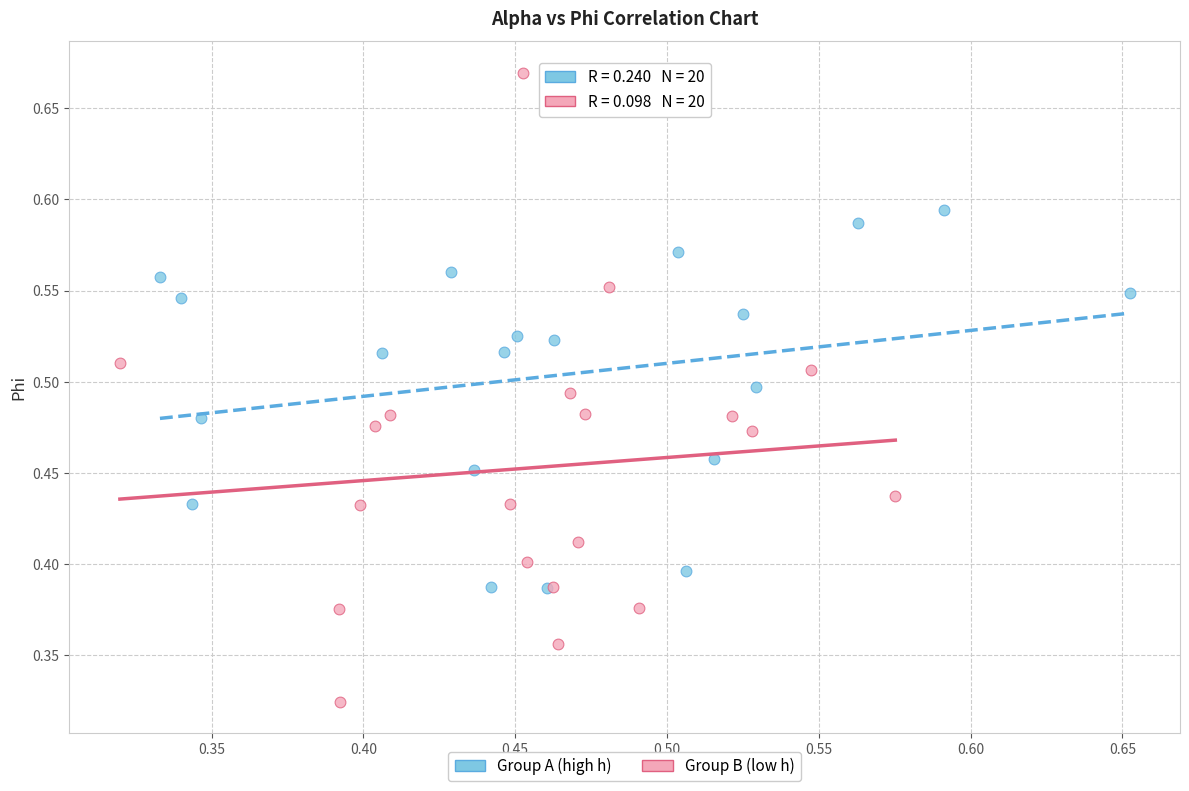

What are all the series names shown in the legend?

Group A (high h), Group B (low h)